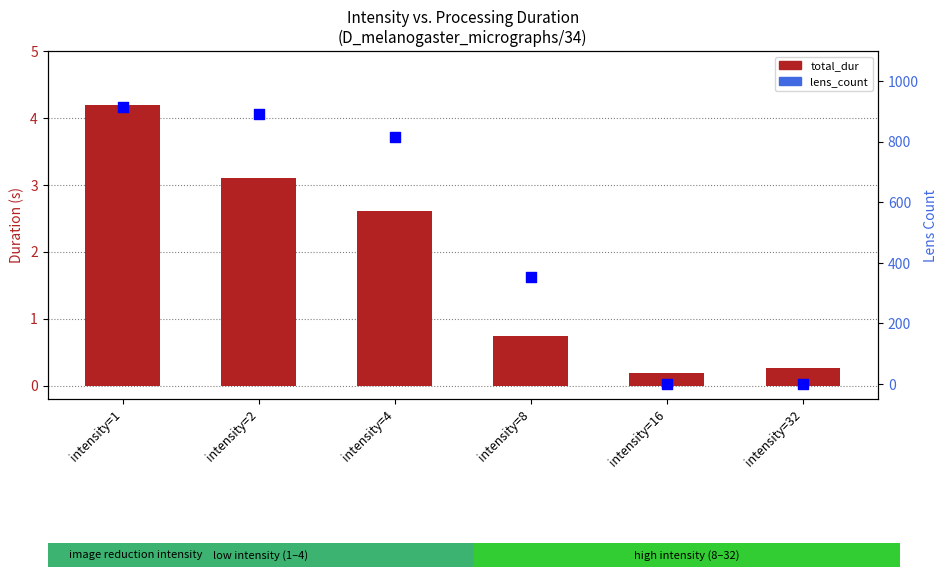

Is the value of lens_count at intensity=16 greater than the value of total_dur at intensity=4?

No